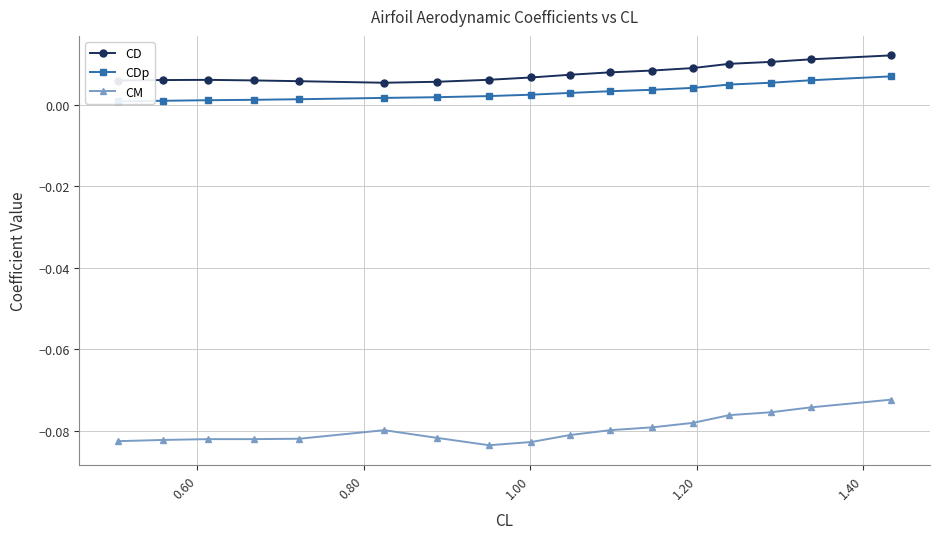

What is the average value of the CM series?

-0.1